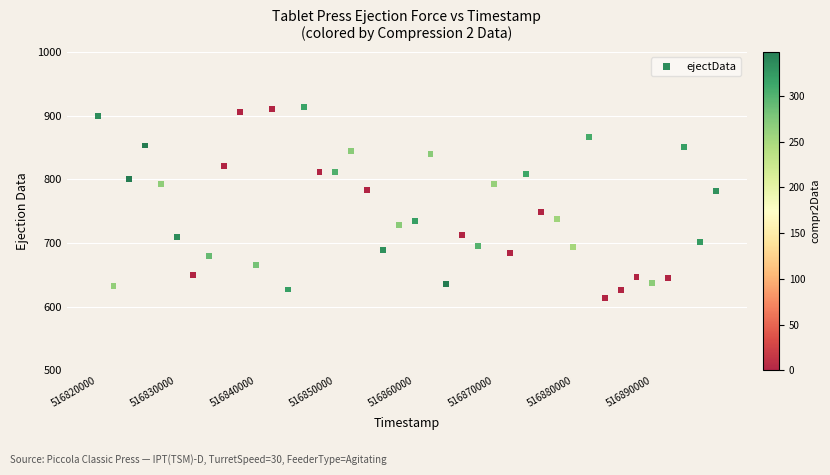

What is the range of Y values (max minus min)?

299